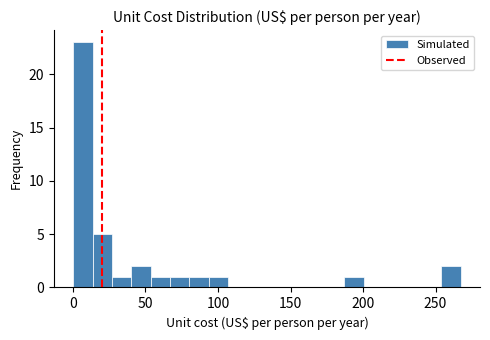

Read against the x-axis, roughly where is the centre of the tallest bar?

5